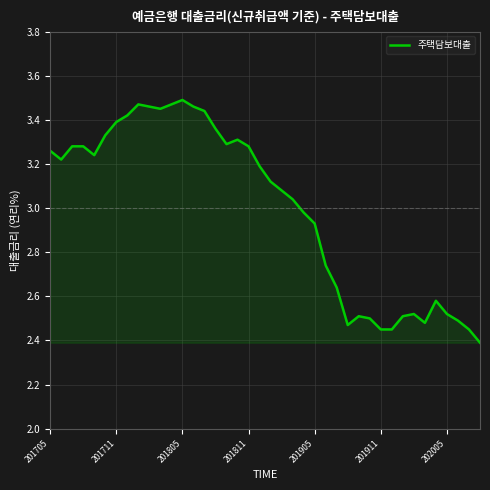

What is the smallest value displayed?

2.4